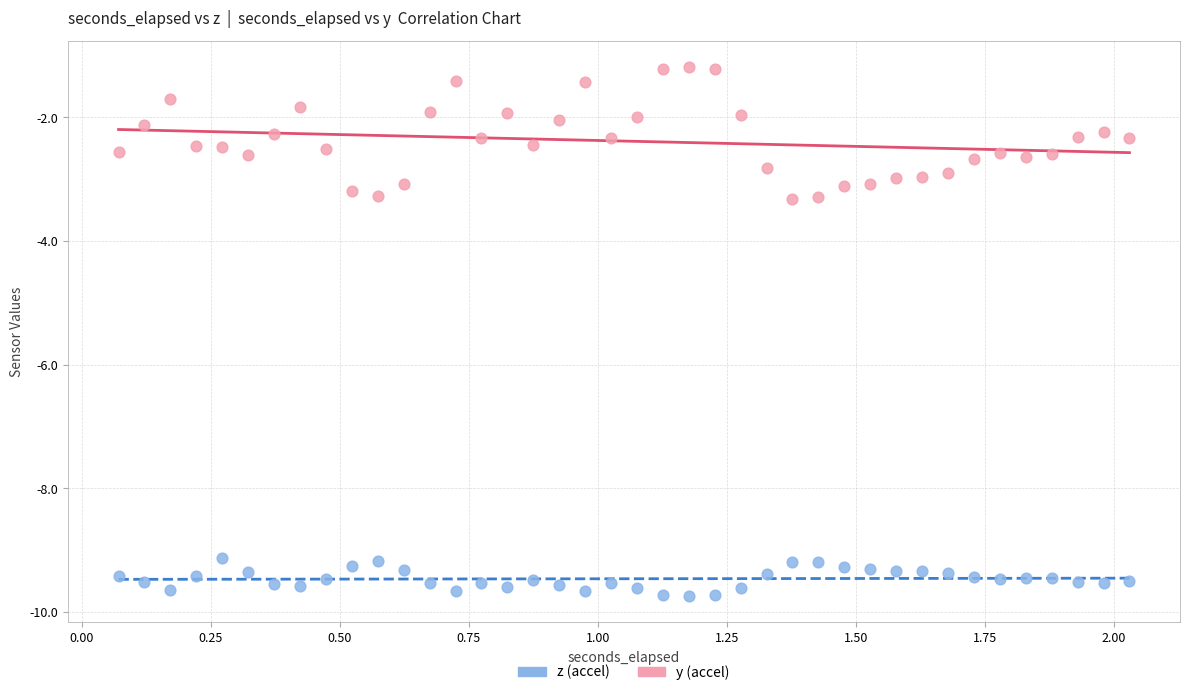

Which series has the largest Y range (max minus min)?

y (accel)